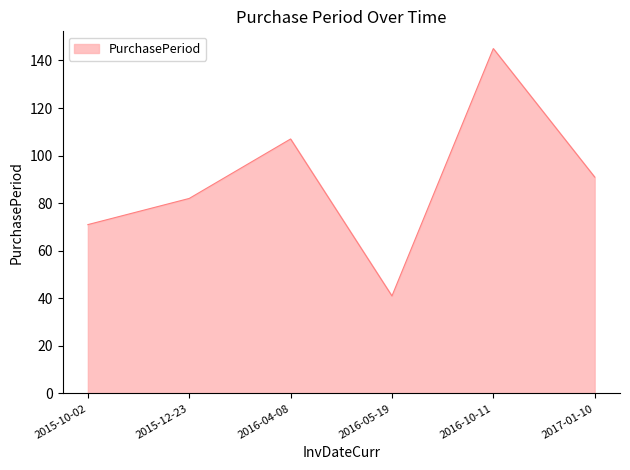

Reading left to right, transcribe all the data shown in this chart.

71	82	107	41	145	91